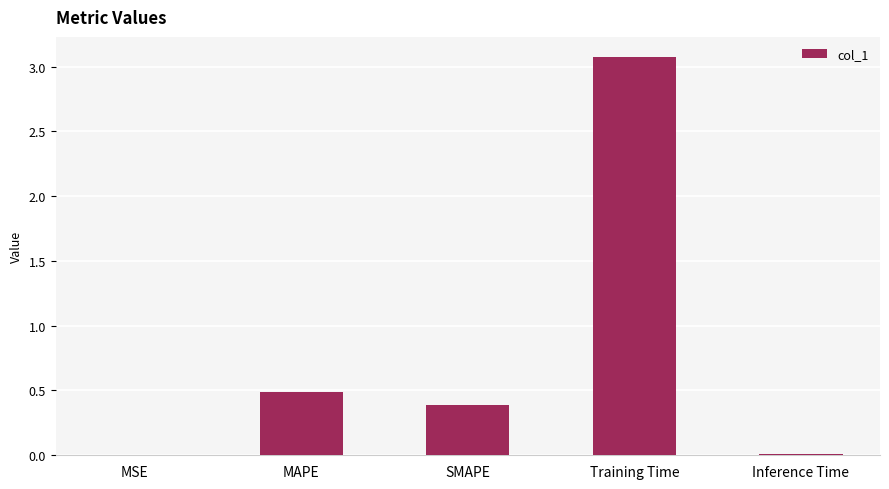

True or false: the data shows 3.1 at Training Time.

True